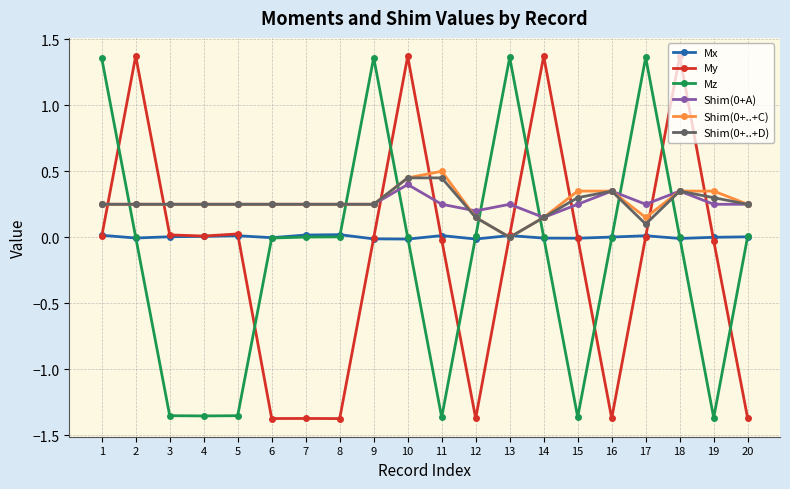

Where do Shim(0+A) and My first cross each other?

1 and 2